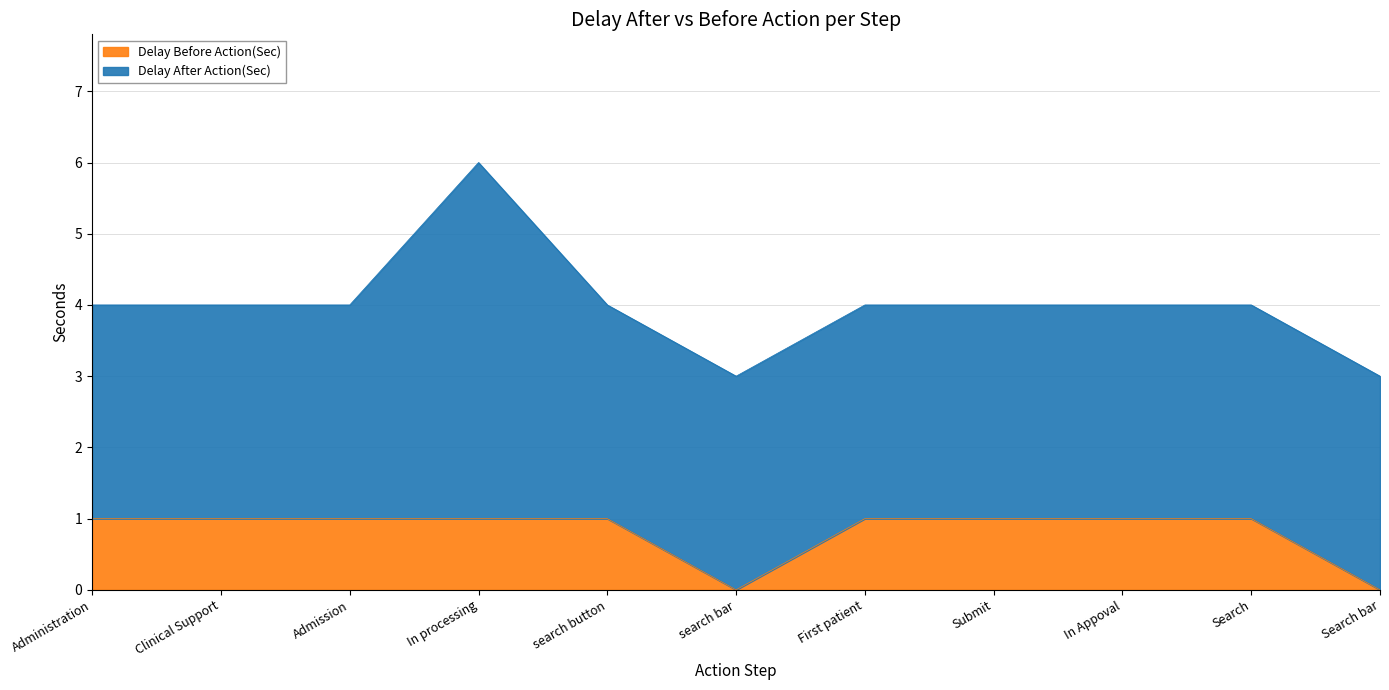

List the labels in order of value, largest first.

Administration, Clinical Support, Admission, In processing, search button, First patient, Submit, In Appoval, Search, search bar, Search bar